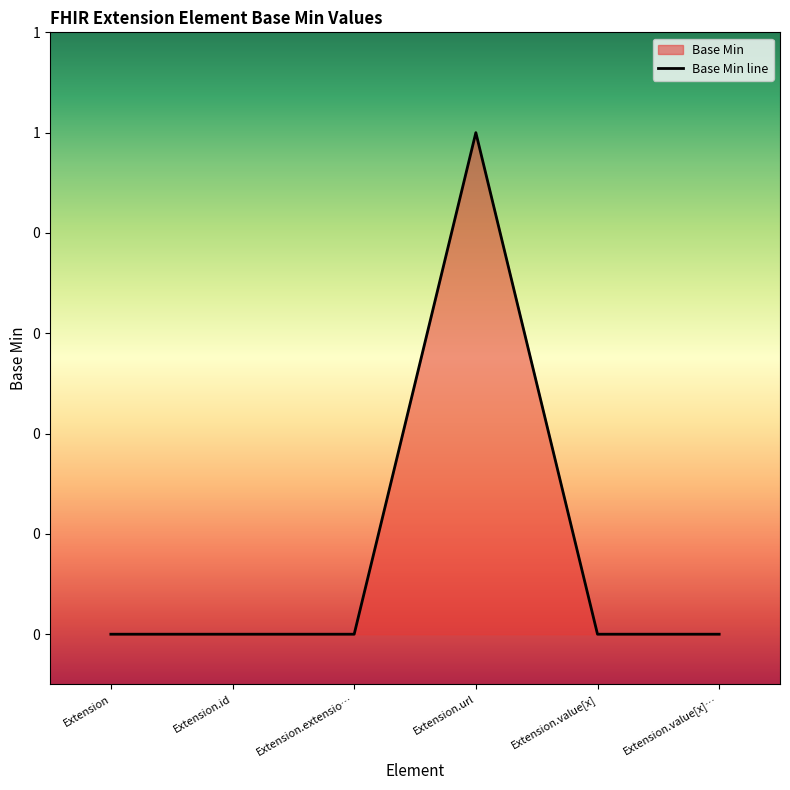

Reading left to right, extract all data points from this chart.

Extension=0	Extension.id=0	Extension.extensio…=0	Extension.url=1	Extension.value[x]=0	Extension.value[x]…=0